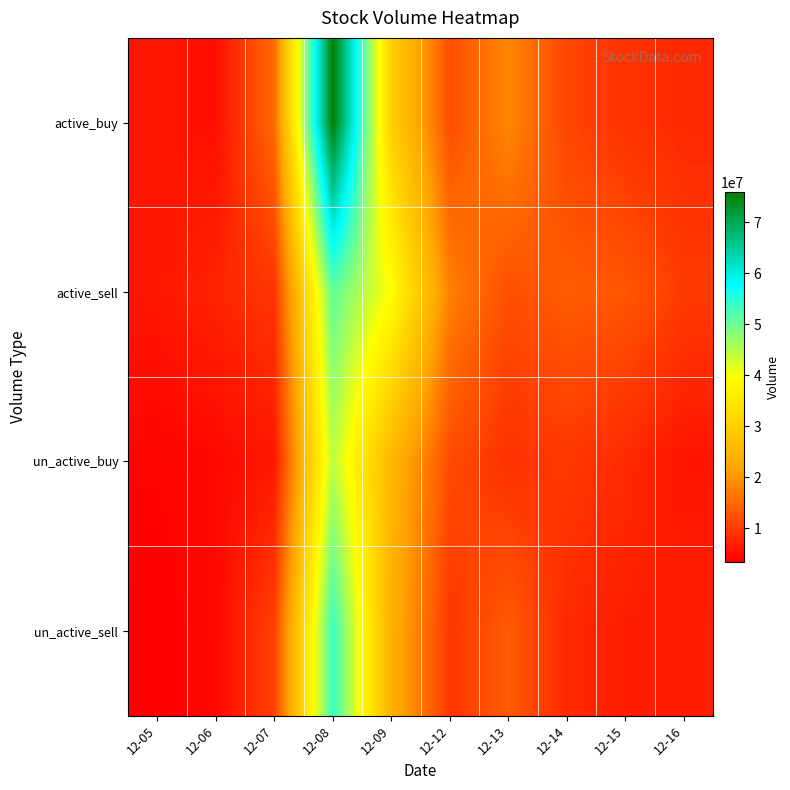

Which series changed the most between 12-05 and 12-14?

active_sell